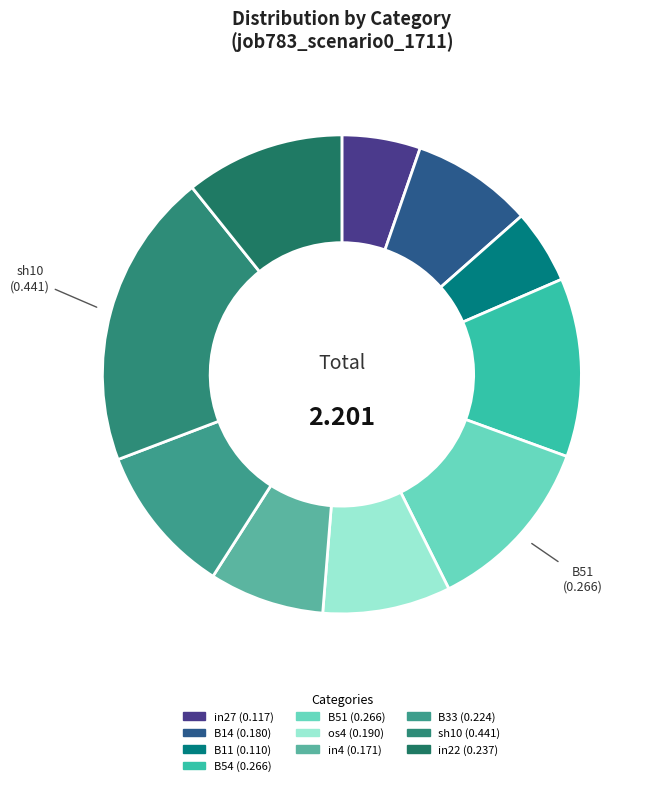

Is there any slice that represents more than half of the pie?

No